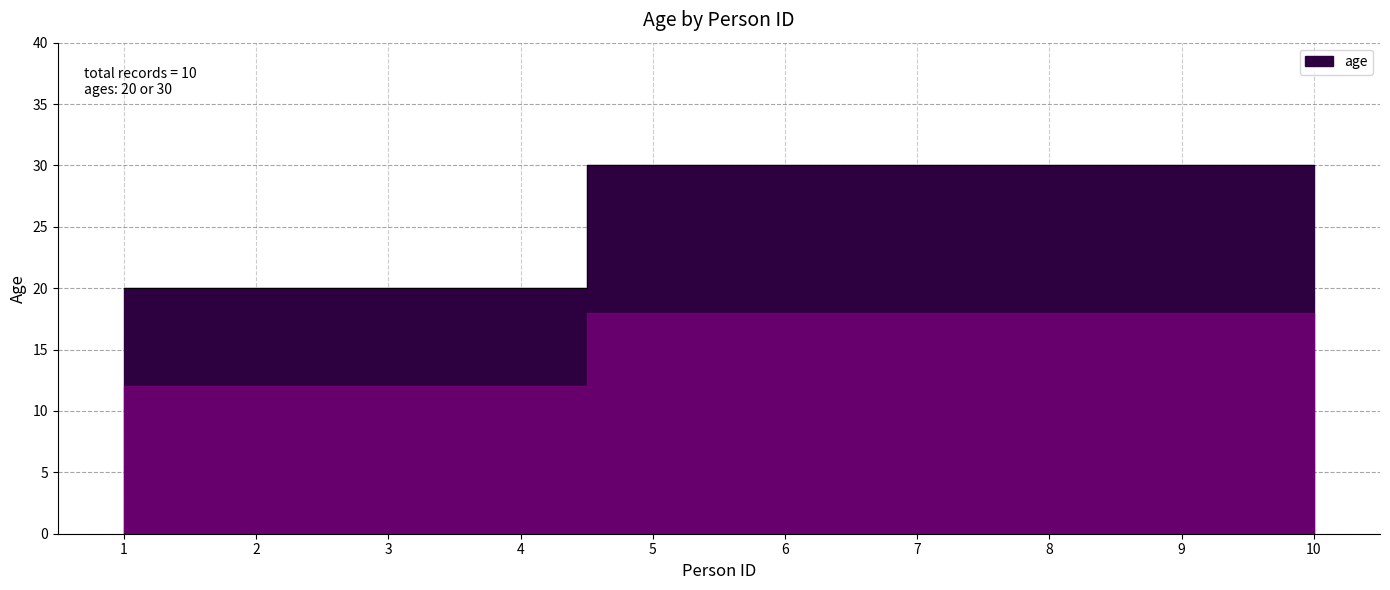

Rank the categories by value from lowest to highest.

1, 2, 3, 4, 5, 6, 7, 8, 9, 10